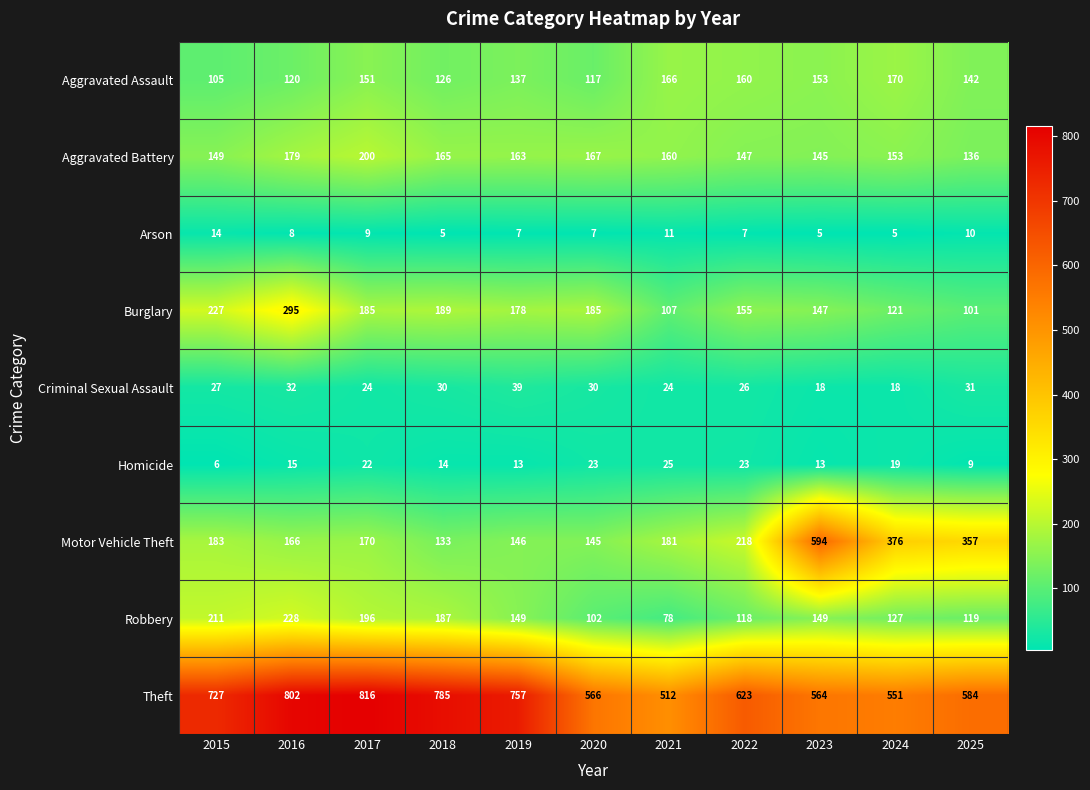

What is the difference between the second highest and second lowest values in the Burglary series?

120